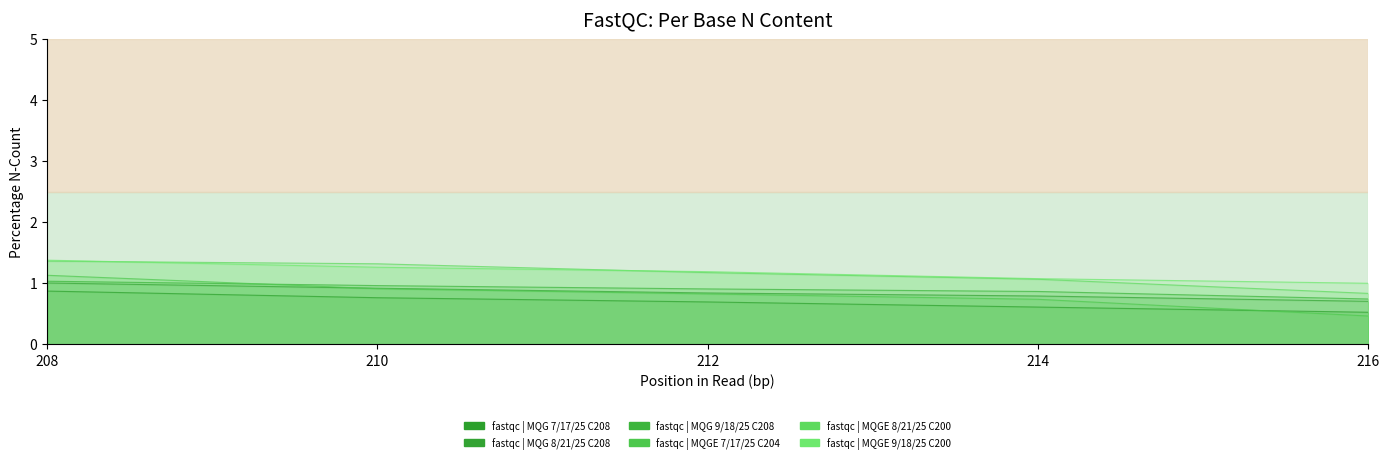

Reading right to left, list all the values displayed in this chart.

MQG 7/17/25 C208: 0.5	0.6	0.7	0.8	0.9
MQG 8/21/25 C208: 0.7	0.8	0.8	0.9	1.0
MQG 9/18/25 C208: 0.7	0.9	0.9	1.0	1.0
MQGE 7/17/25 C204: 0.5	0.7	0.8	0.9	1.1
MQGE 8/21/25 C200: 0.8	1.1	1.2	1.3	1.4
MQGE 9/18/25 C200: 1.0	1.1	1.2	1.3	1.4